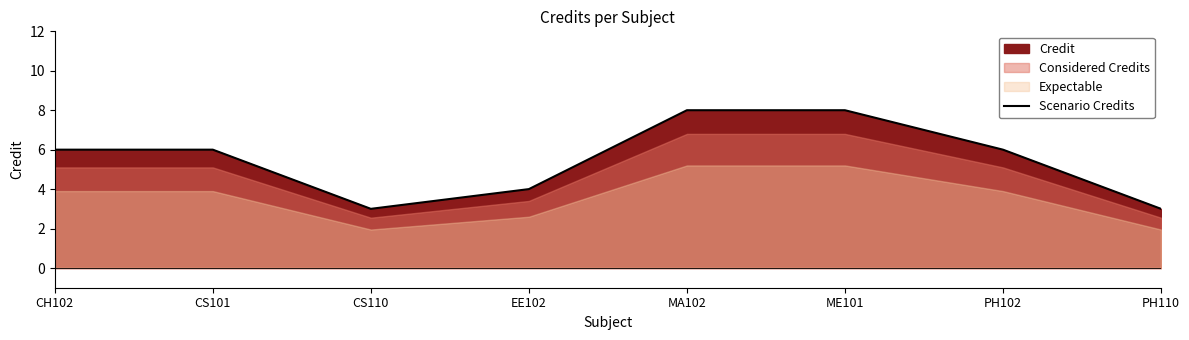

True or false: Scenario Credits has a value of 3 at CH102.

False